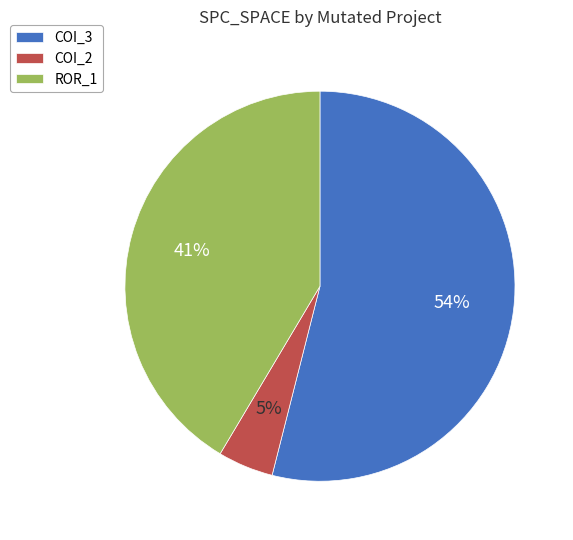

To the nearest percent, what is the difference between the largest and smallest slice percentages?

49%